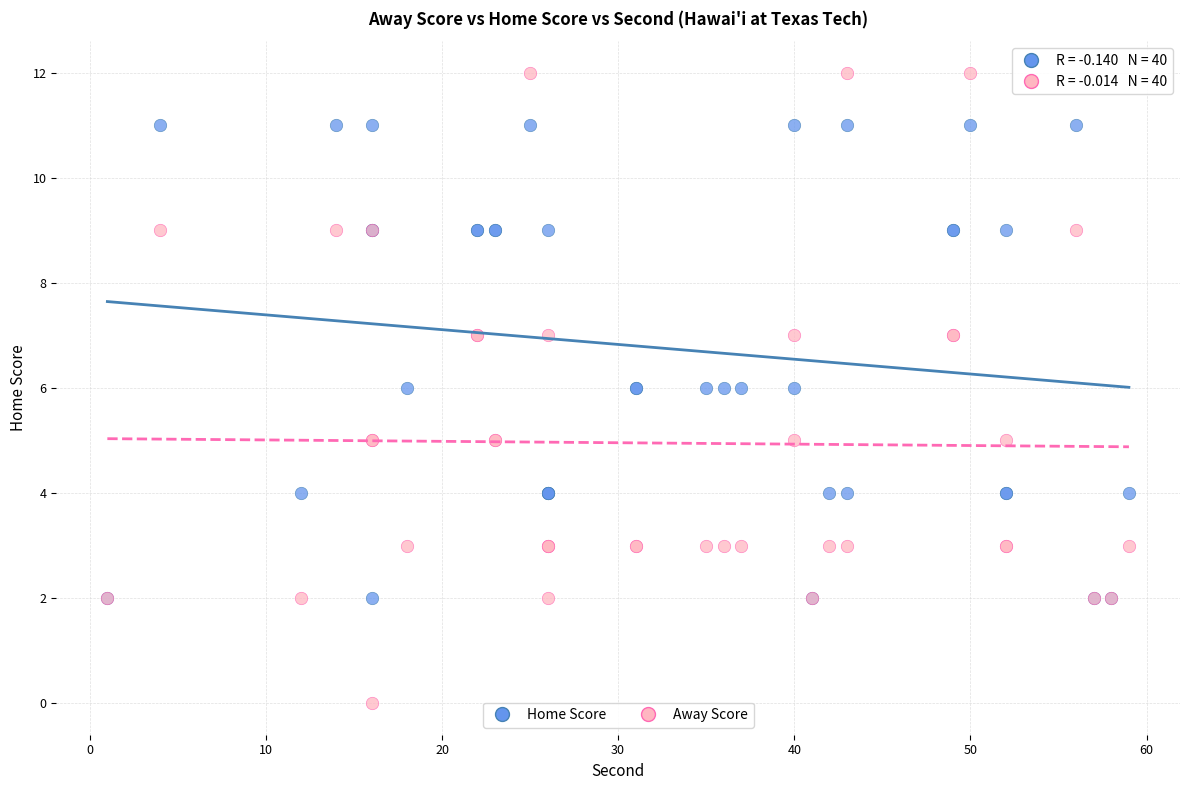

What are all the series names shown in the legend?

Home Score, Away Score